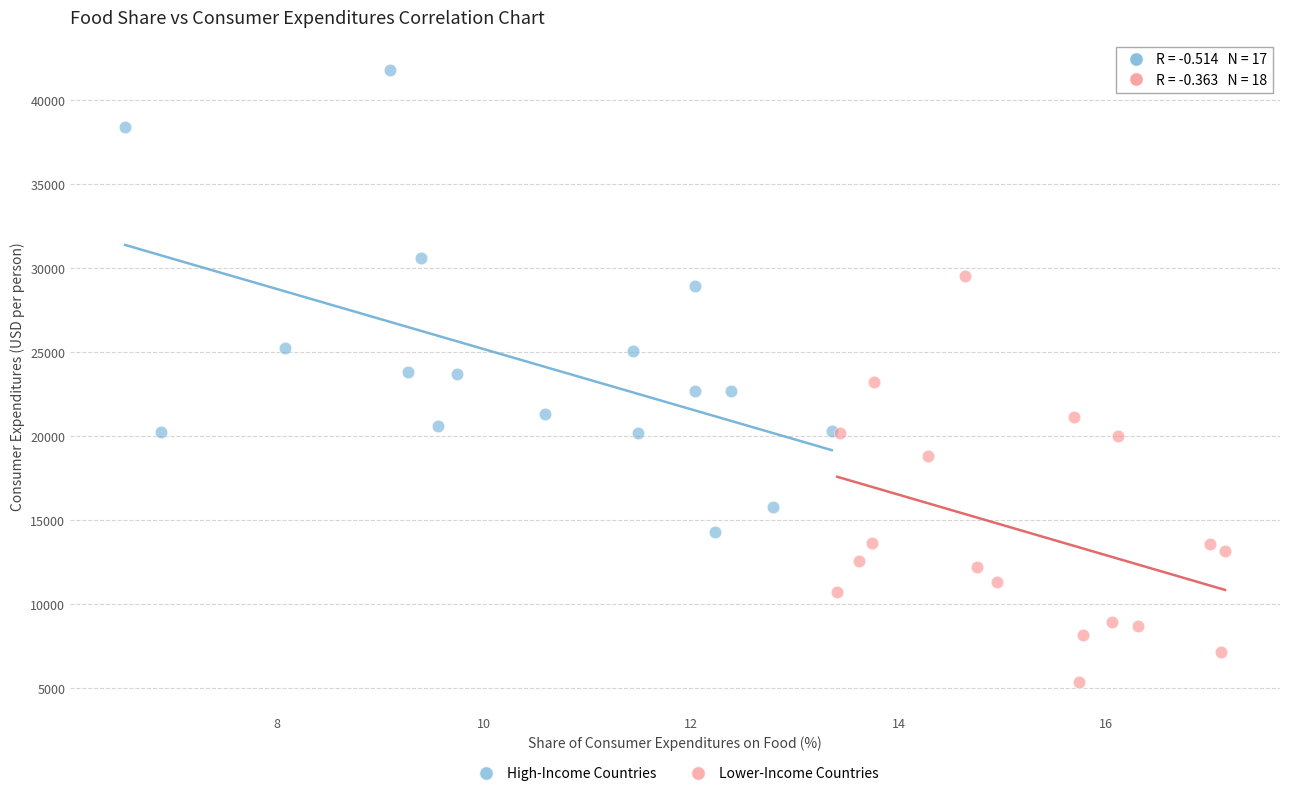

Which series has the widest spread of Y values?

High-Income Countries